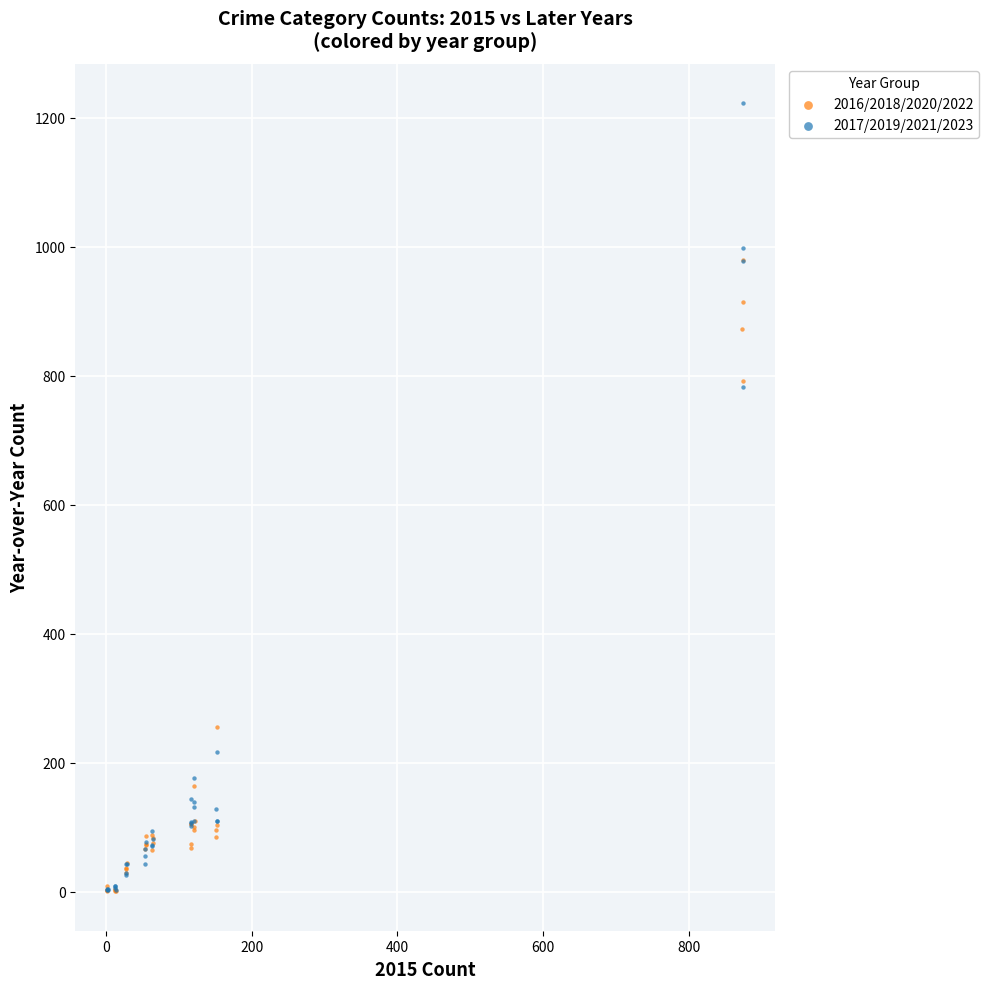

Which series reaches the maximum Y coordinate?

2017/2019/2021/2023